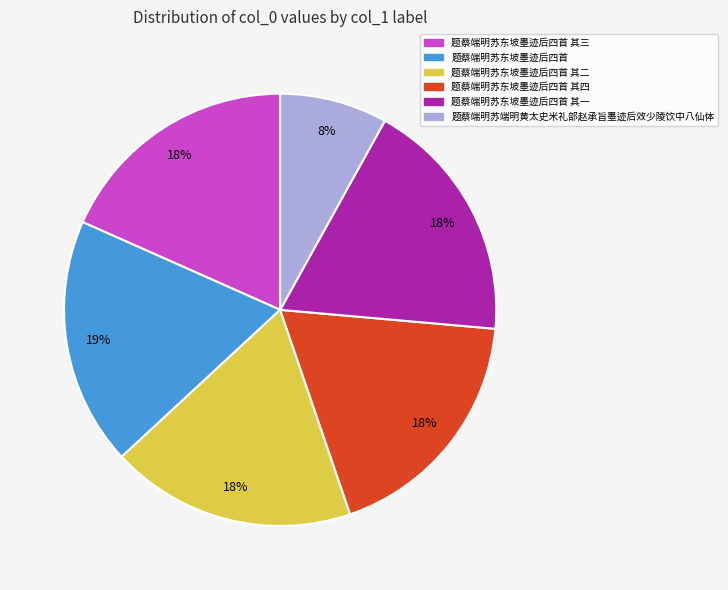

How many segments does this pie chart have?

6